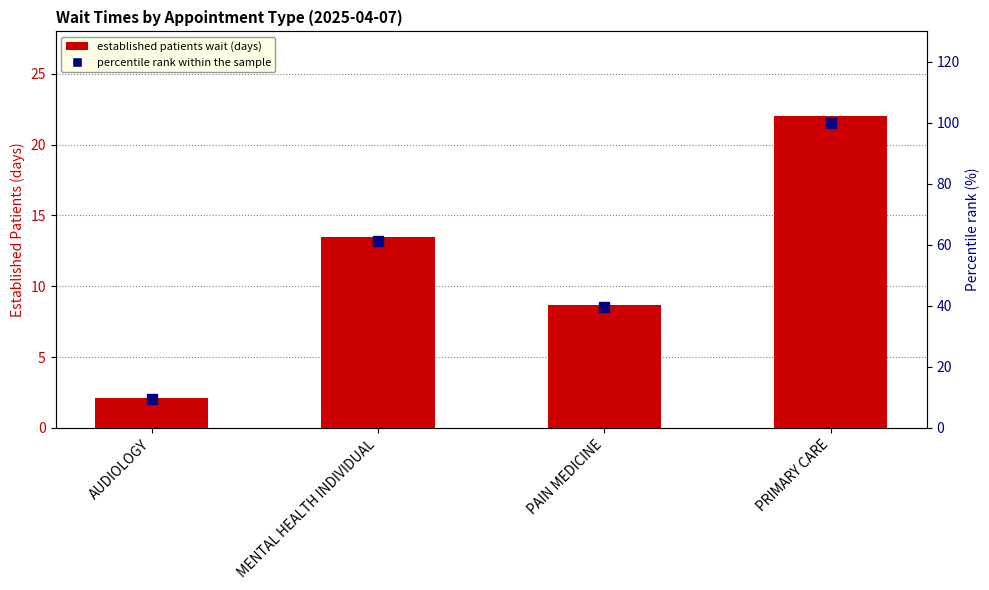

Which series has the largest total across all categories?

percentile rank within the sample